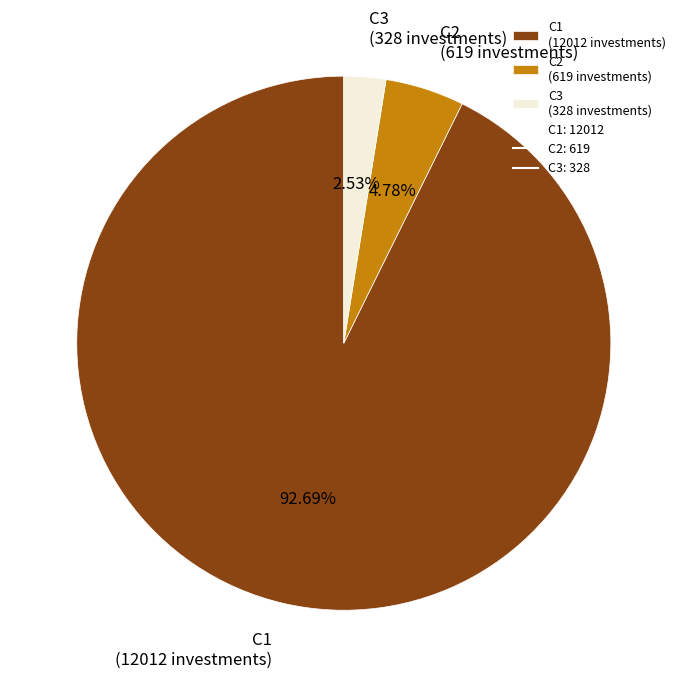

What is the total percentage of C2 and C1?

97.5%